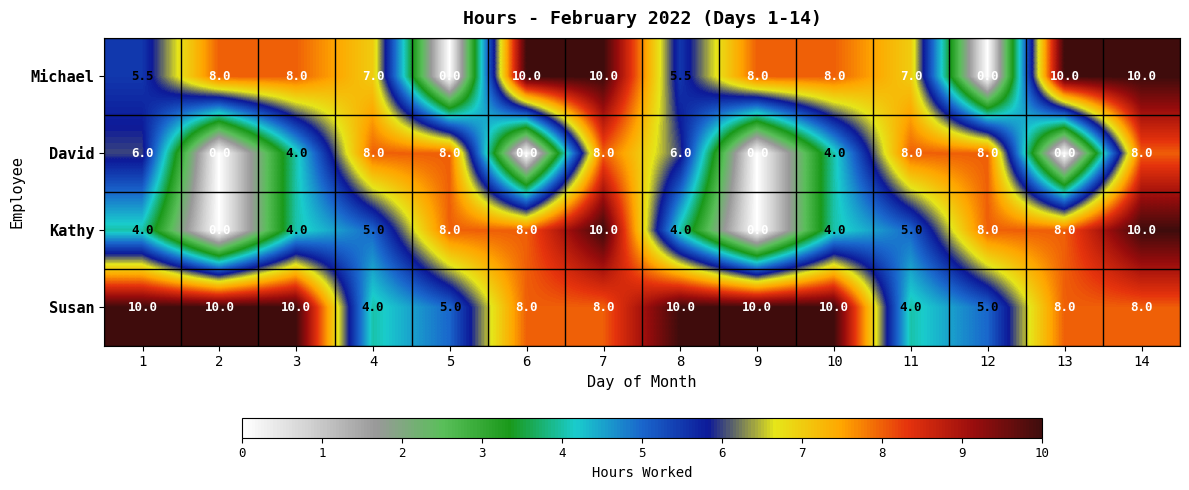

Rank the series by their average value, from lowest to highest.

David, Kathy, Michael, Susan